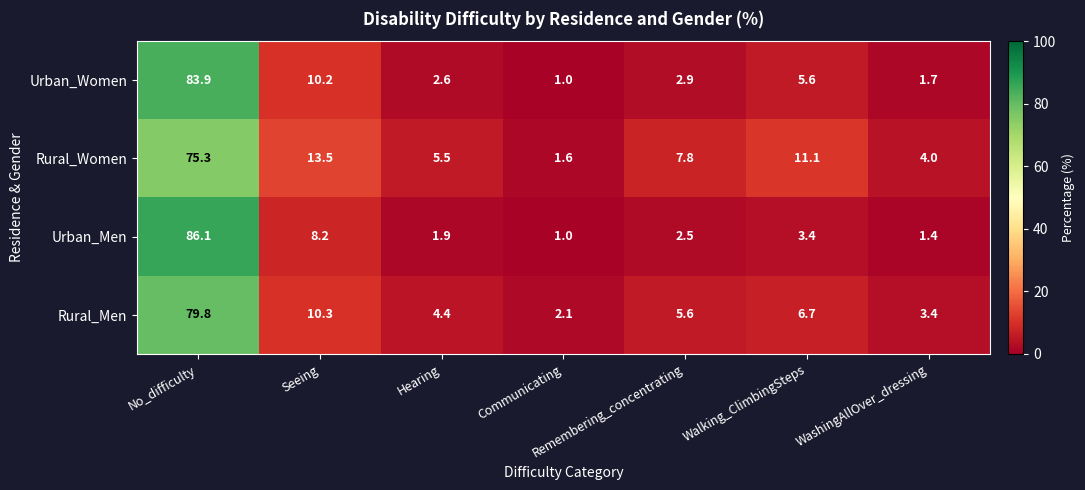

True or false: Urban_Women has a value of 10.2 at Seeing.

True